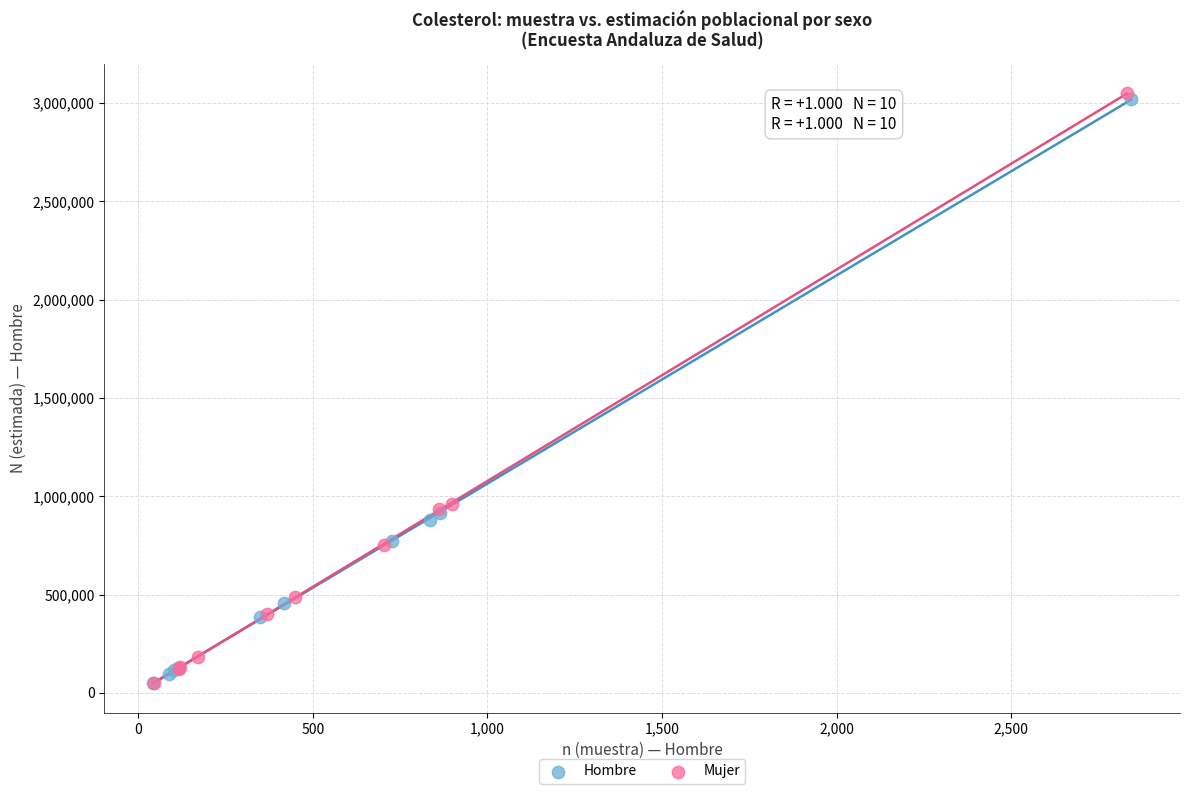

Which series contains the highest Y value?

Mujer